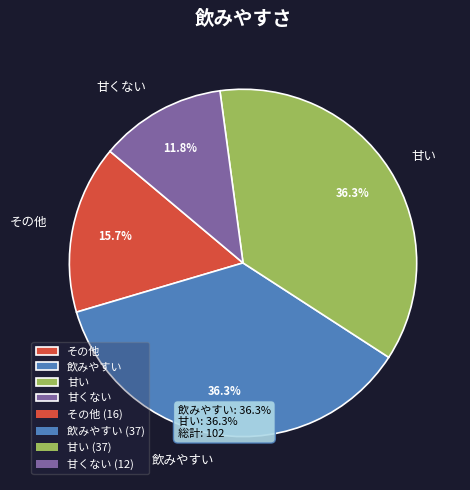

To the nearest percent, what is the average slice percentage?

25%